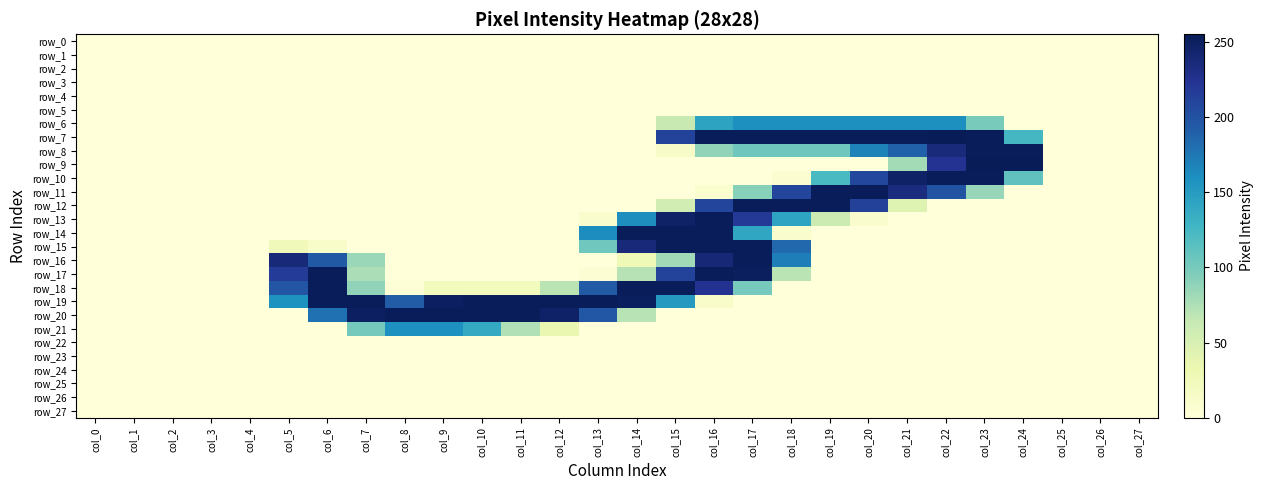

What is the sum of all row_17 values?

1409